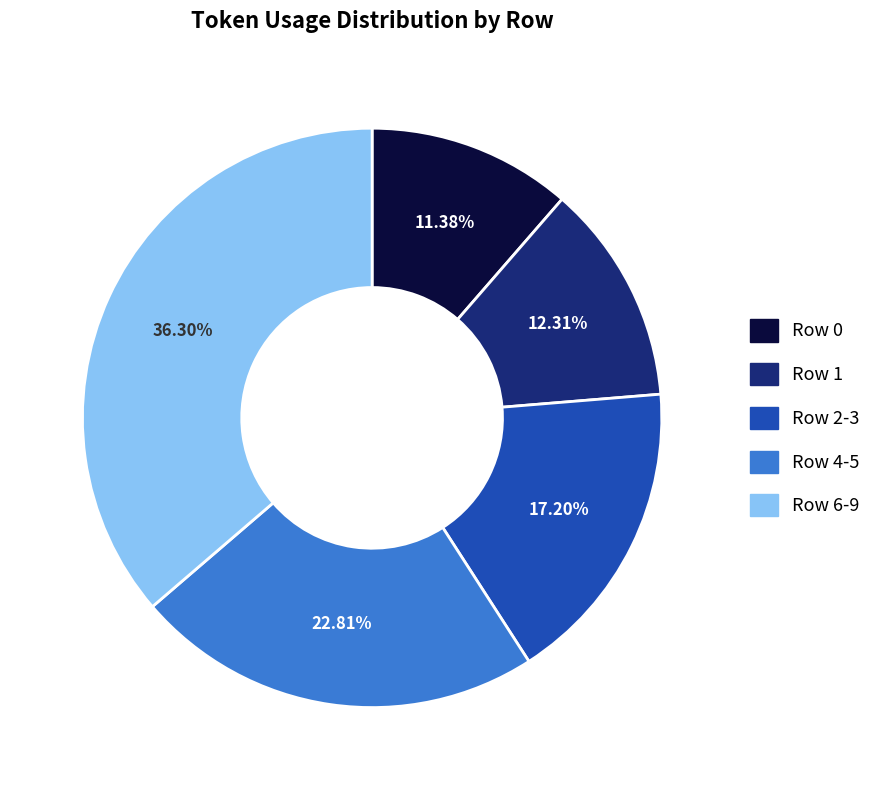

Is there a majority slice in this chart?

No